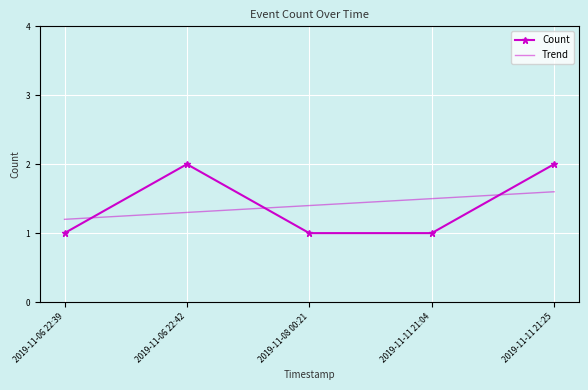

What are all the series names shown in the legend?

Count, Trend